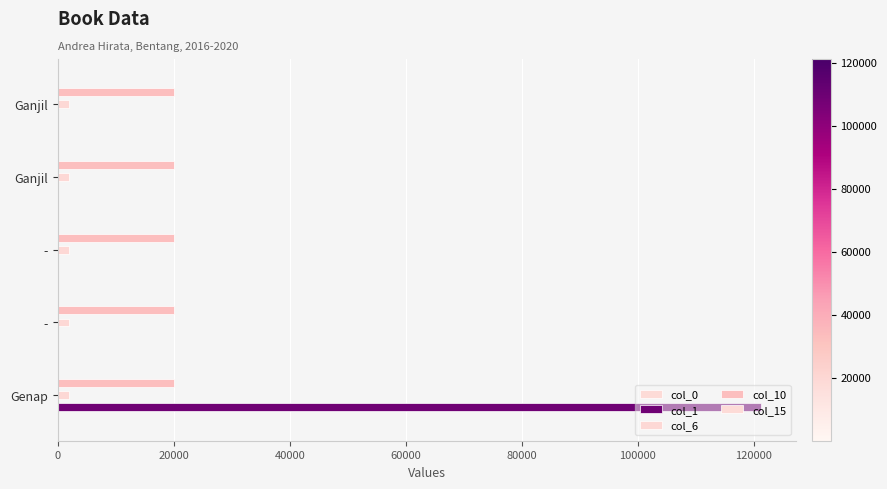

How many bars are there in each group?

5